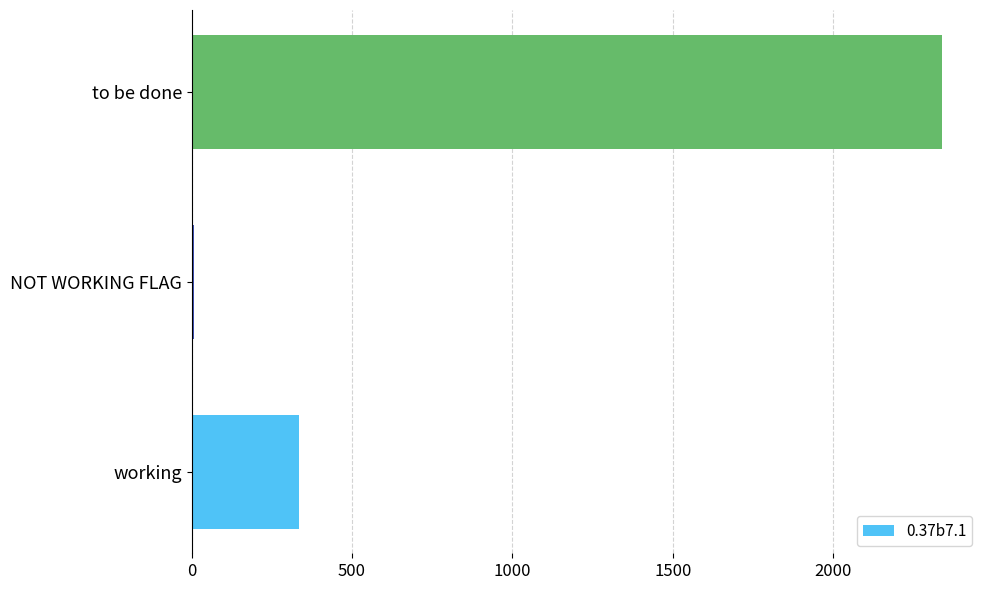

Does the chart contain stacked bars?

No